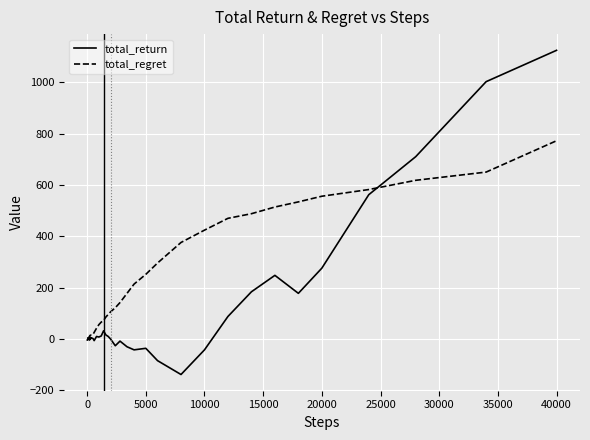

List the series in order of their overall mean, lowest first.

total_return, total_regret